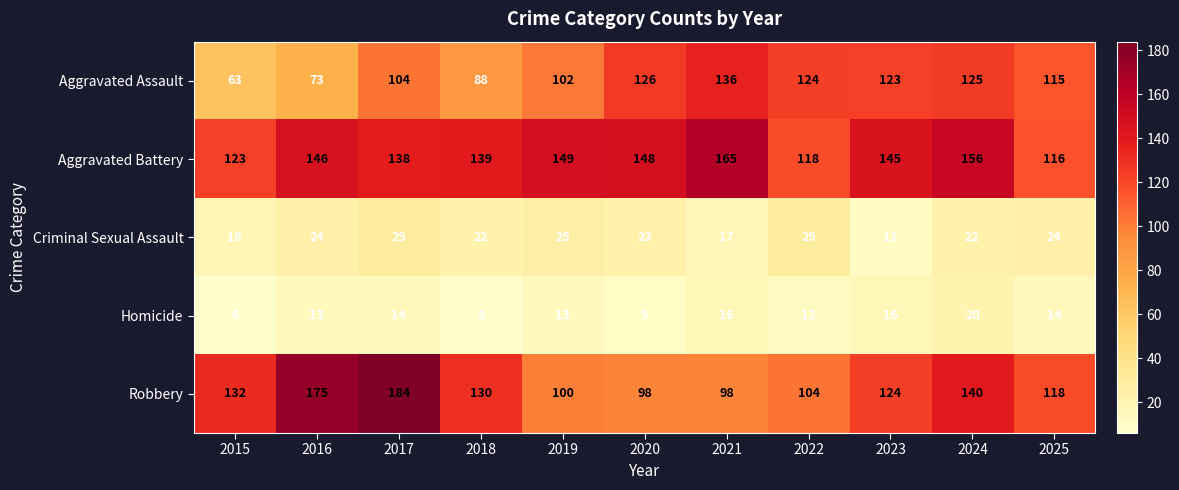

At which label does Aggravated Battery first exceed 145?

2016